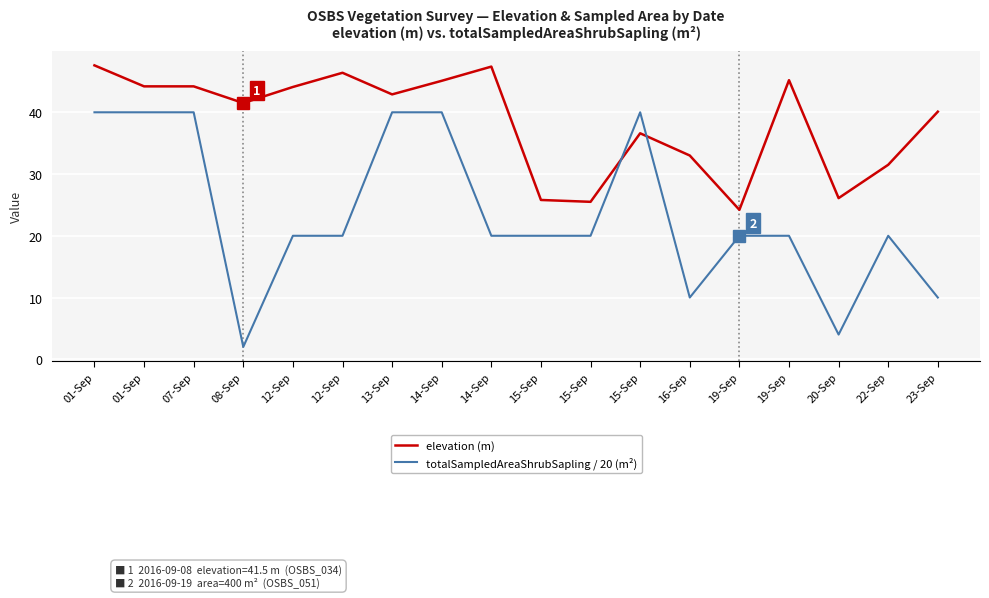

How many times do totalSampledAreaShrubSapling / 20 (m²) and elevation (m) cross each other?

2